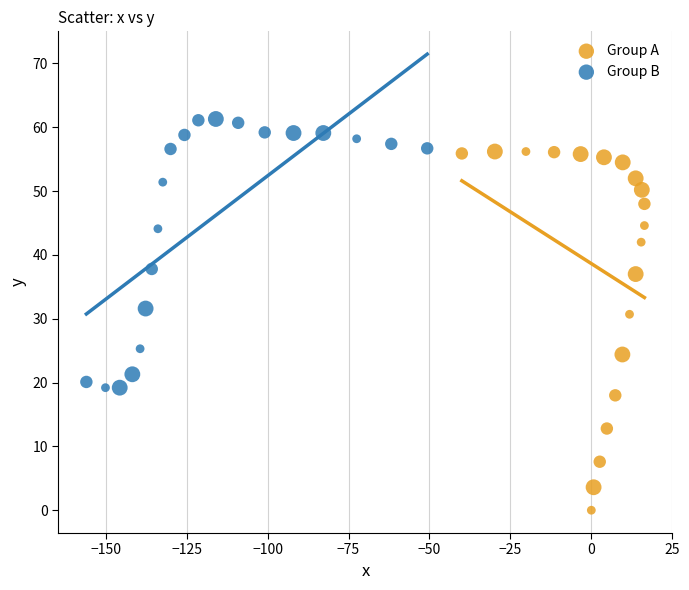

Which series has the widest spread of Y values?

Group A